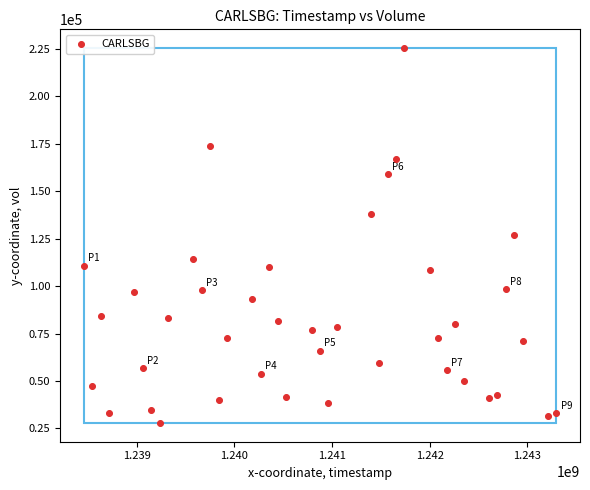

What is the range of X values (max minus min)?

4838400